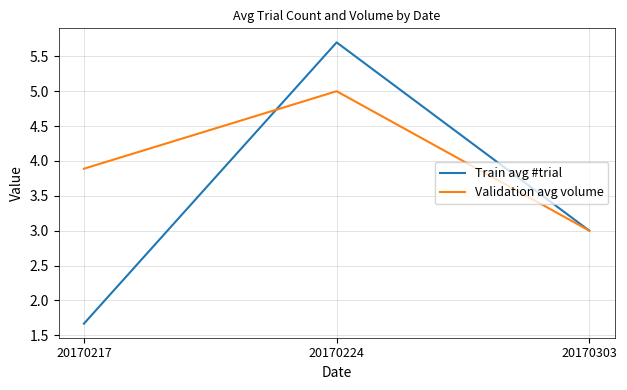

What are all the series names shown in the legend?

Train avg #trial, Validation avg volume